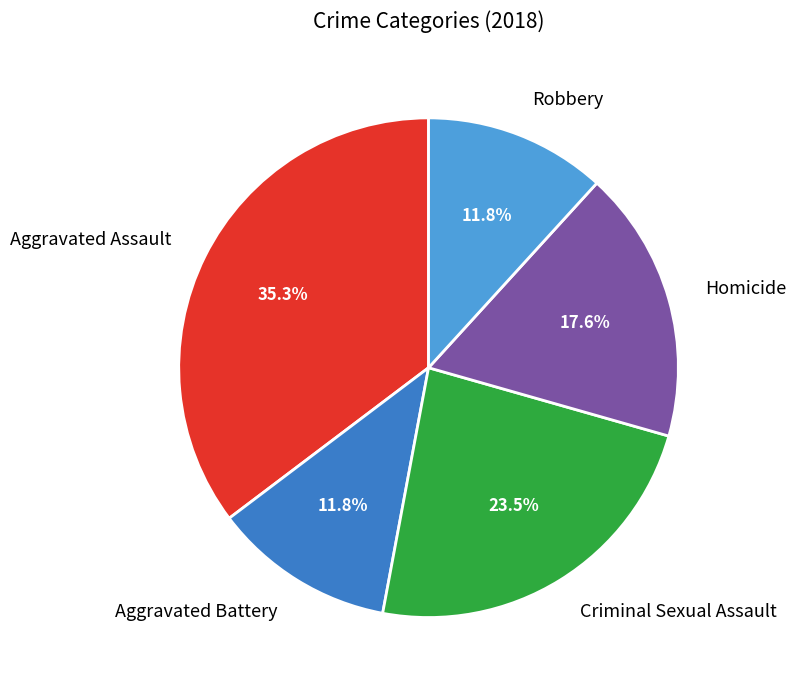

Is the sum of Robbery and Homicide greater than half?

No